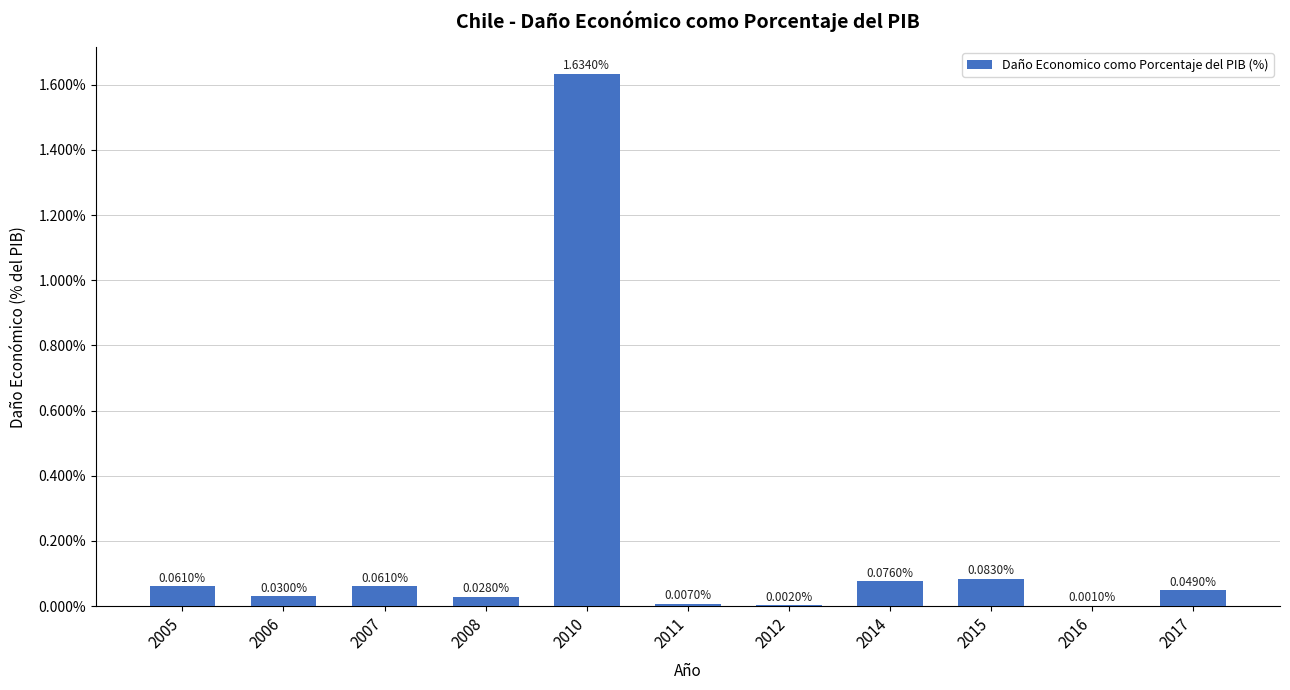

Does the chart contain stacked bars?

No